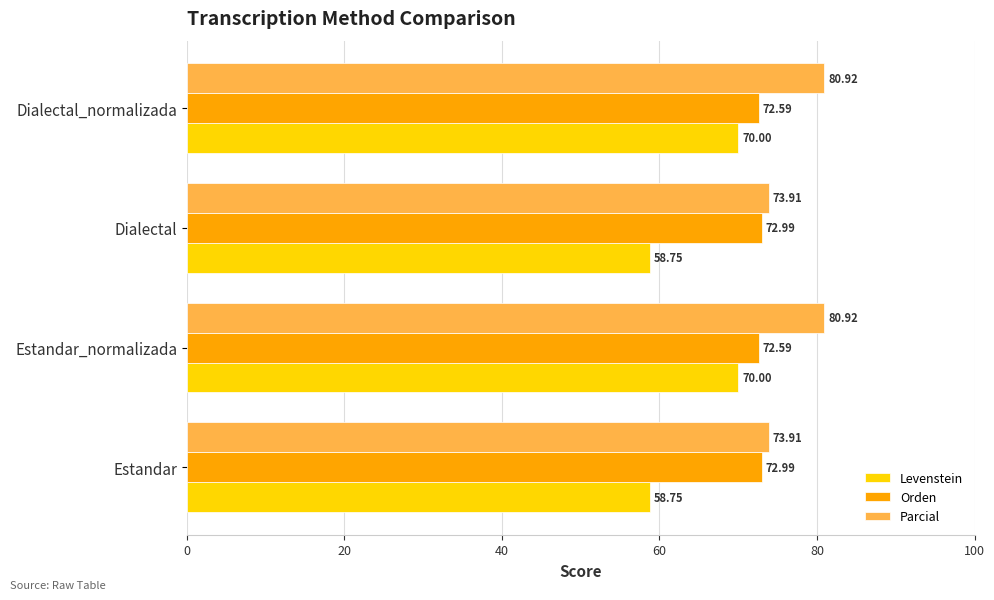

What is the average value of the Orden series?

72.8